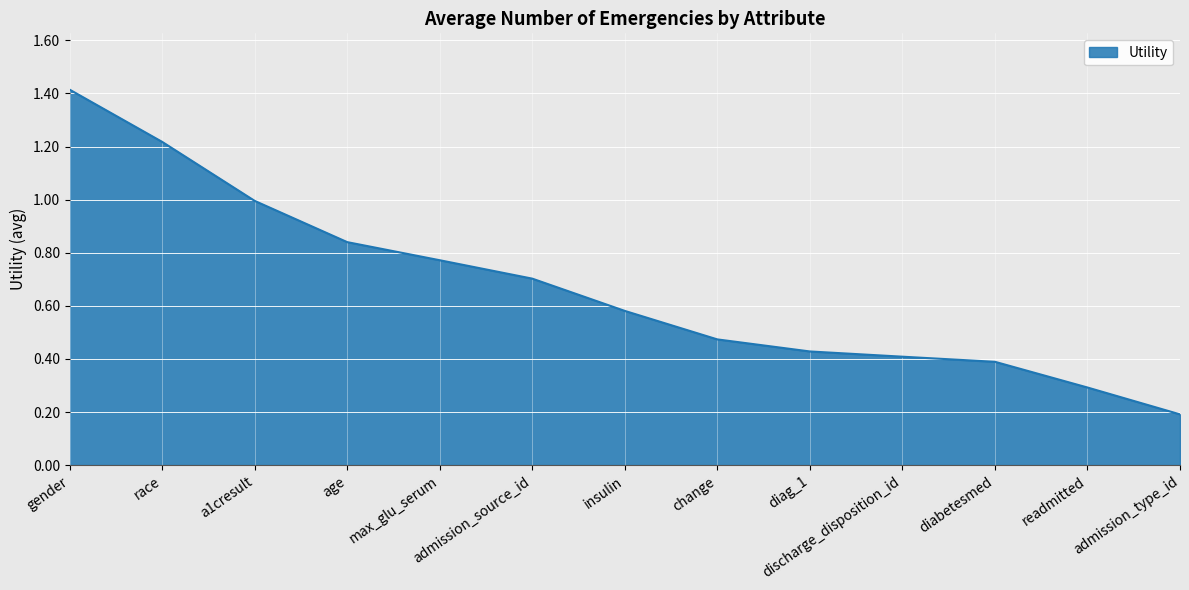

Count the number of categories in the chart.

13